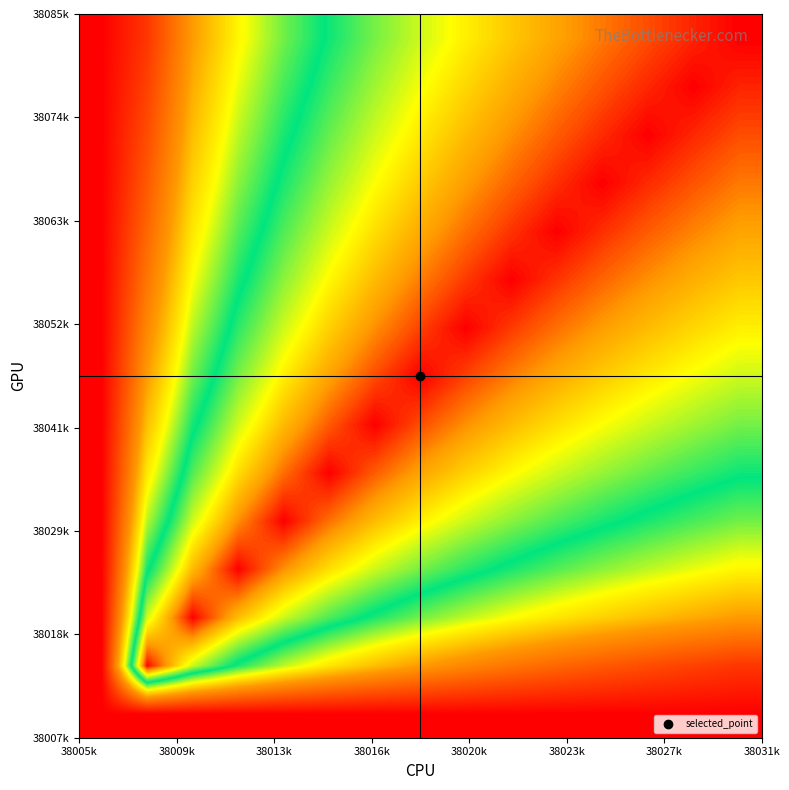

How many distinct data groups are displayed?

15